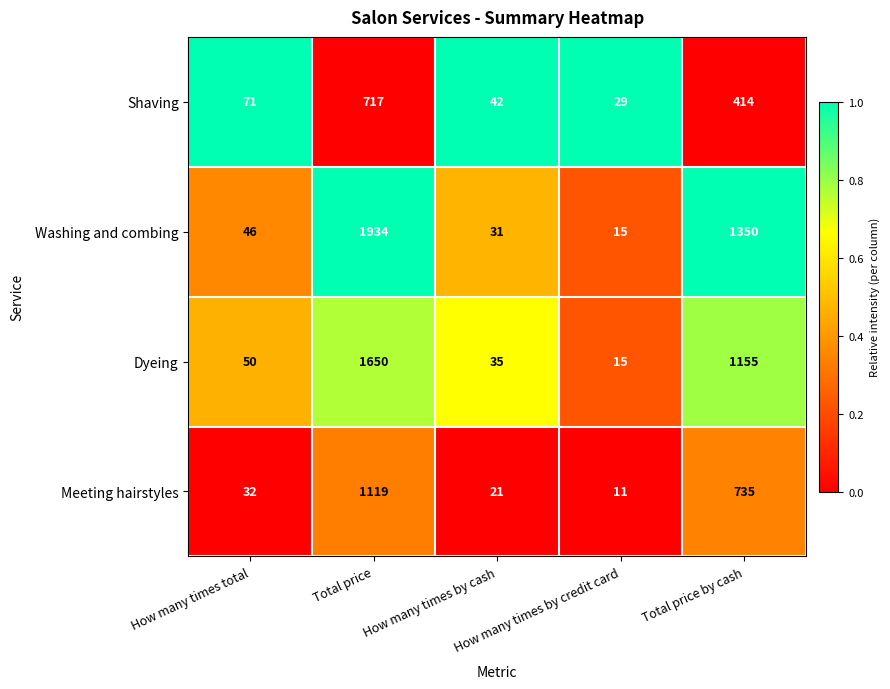

What is the total value across all series at Total price by cash?

3654